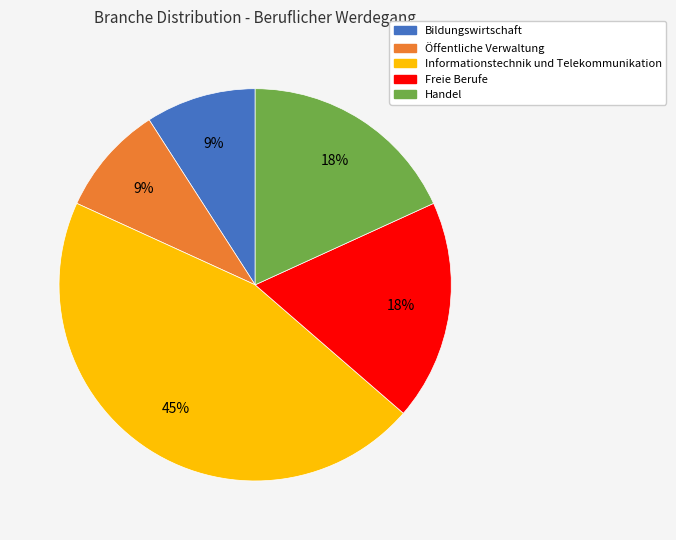

Is the sum of Öffentliche Verwaltung and Bildungswirtschaft greater than half?

No